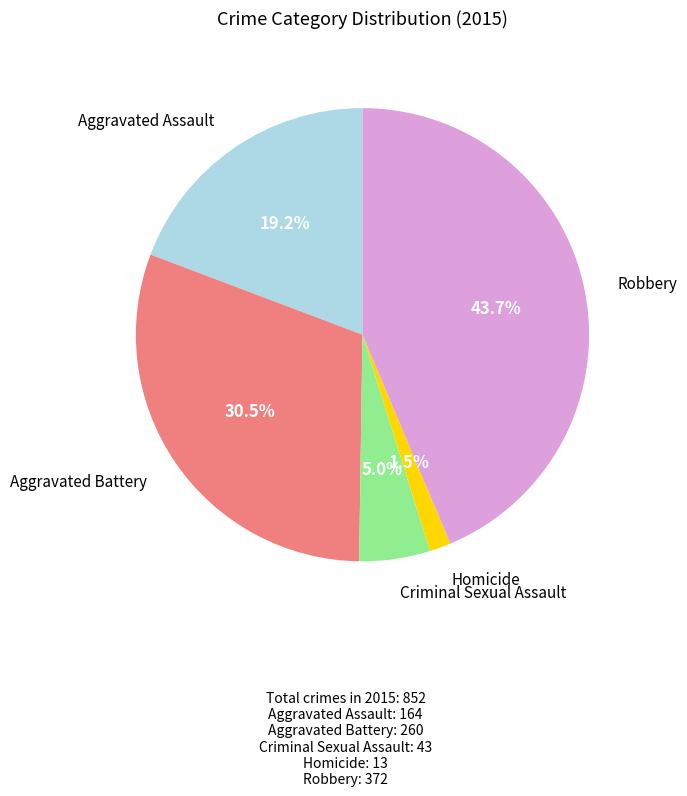

Does any single category account for the majority?

No